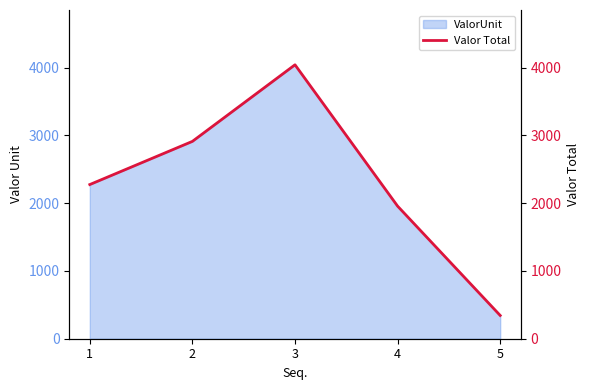

What is the difference between the values at 1 and 2?

637.0